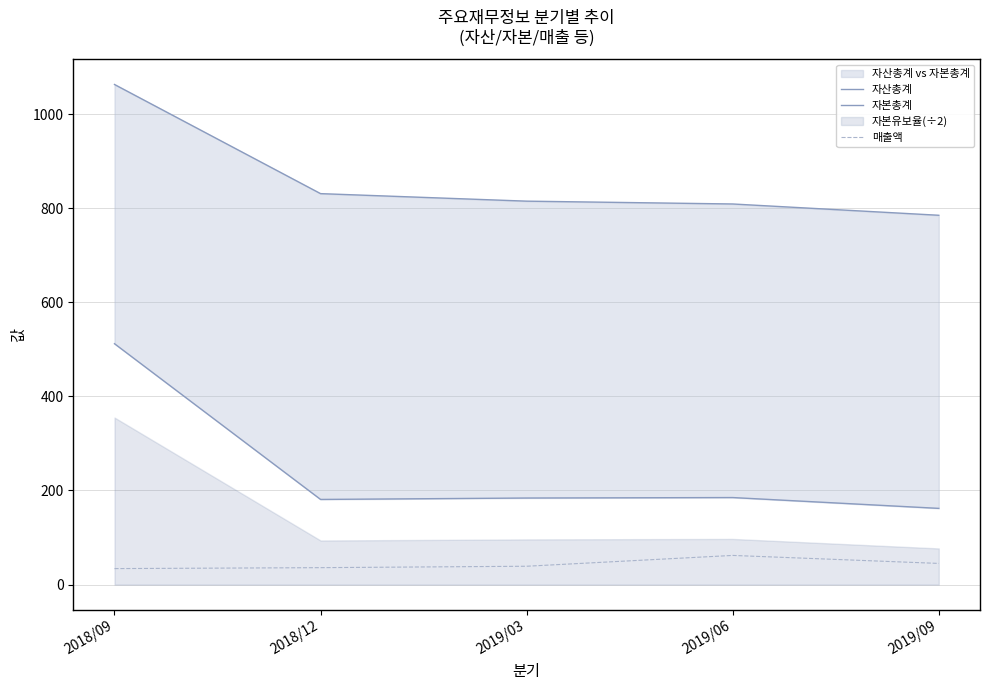

Reading left to right, list all the values displayed in this chart.

자산총계: 2018/09=1063	2018/12=831	2019/03=815	2019/06=809	2019/09=785
자본총계: 2018/09=512	2018/12=181	2019/03=184	2019/06=185	2019/09=162
매출액: 2018/09=34	2018/12=36	2019/03=39	2019/06=62	2019/09=45